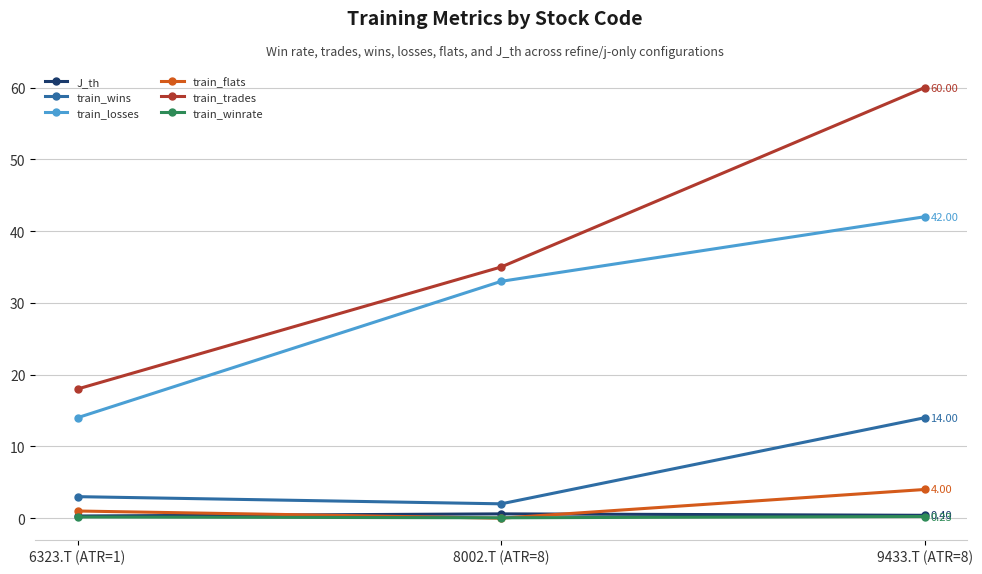

Which series has the widest spread of values?

train_trades